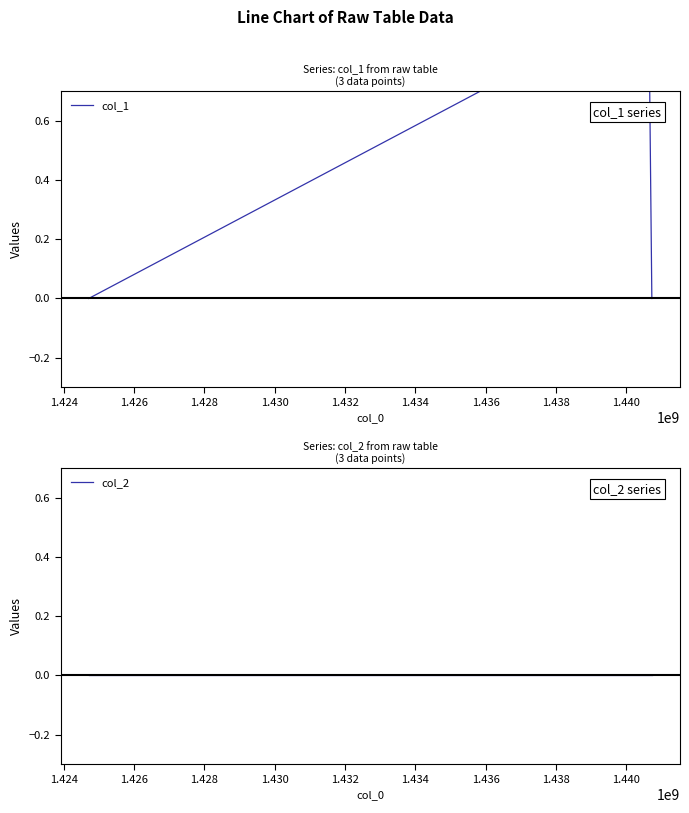

Is it true that col_1 equals 1 at 1.424?

False